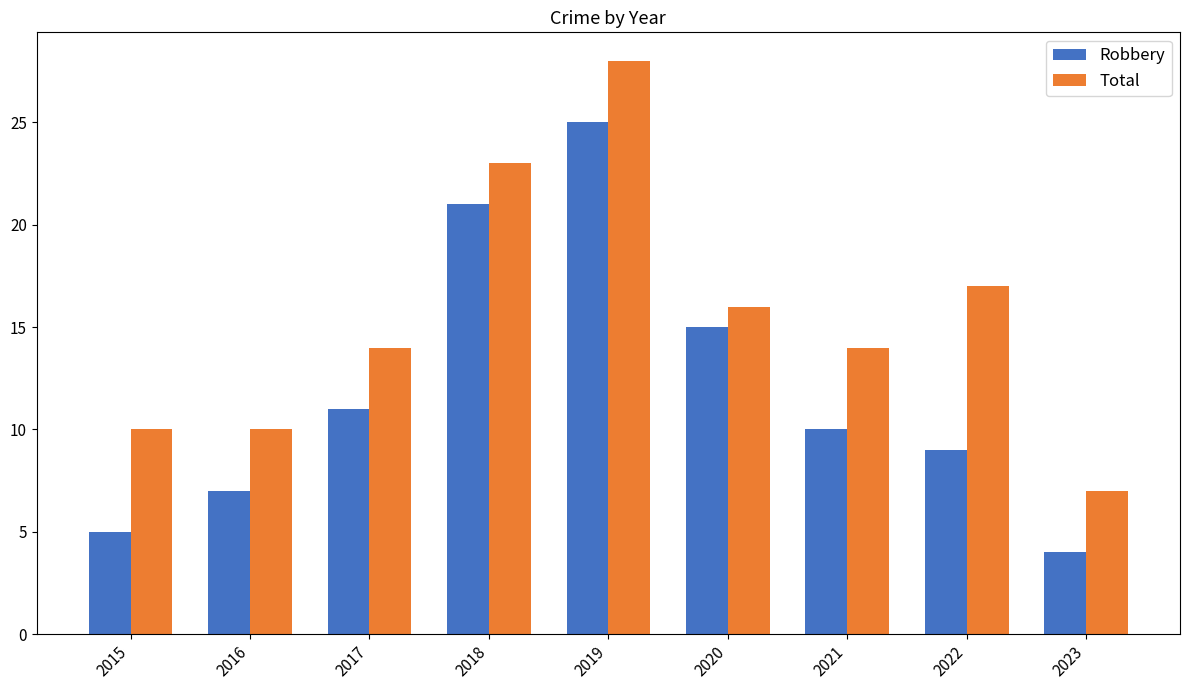

What is the value of the Robbery bar at the 1st from the left?

5